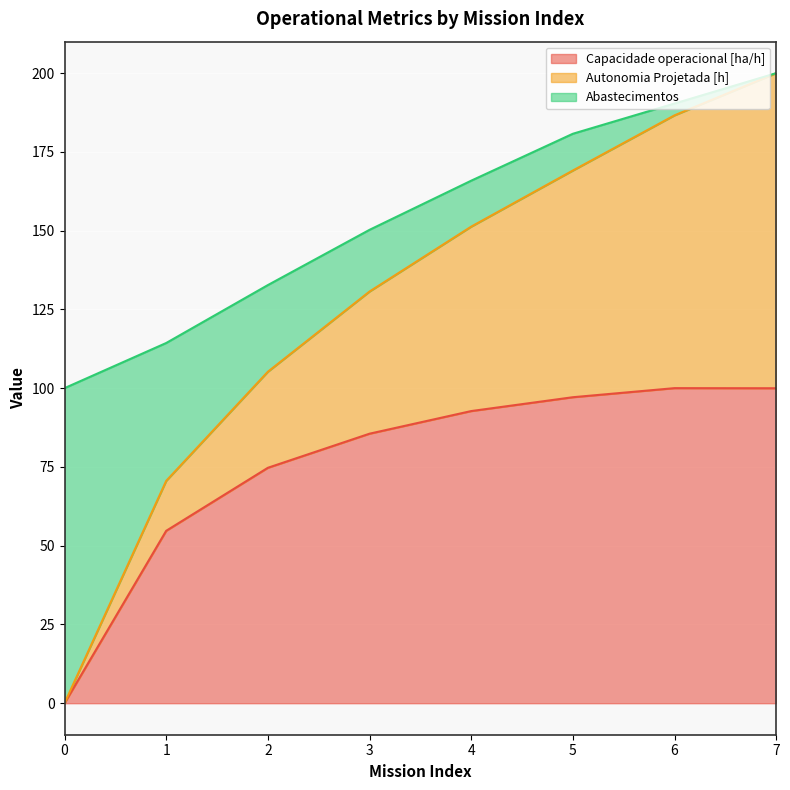

What are all the series names shown in the legend?

Capacidade operacional [ha/h], Autonomia Projetada [h], Abastecimentos